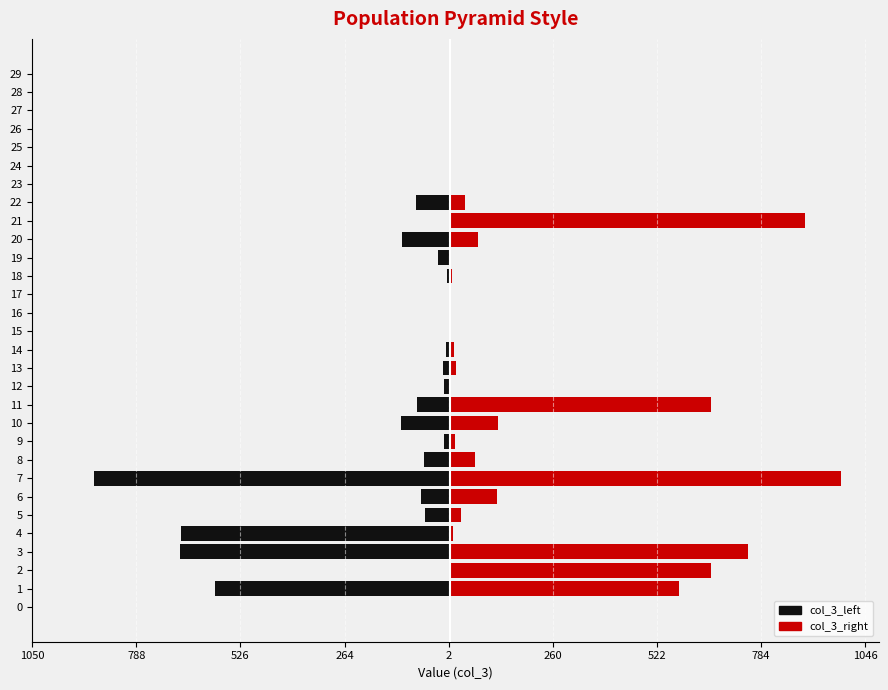

Reading left to right, extract all data points from this chart.

col_3_left: -1	-589	-1	-677	-675	-61	-72	-895	-64	-13	-123	-82	-14	-16	-10	-1	-1	-1	-7	-29	-120	-1	-84	-1	-1	-1	-1	-1	-1	-1
col_3_right: 1	578	659	750	8	29	120	986	64	13	123	659	1	16	10	1	1	1	7	1	72	895	39	1	1	1	1	1	1	1